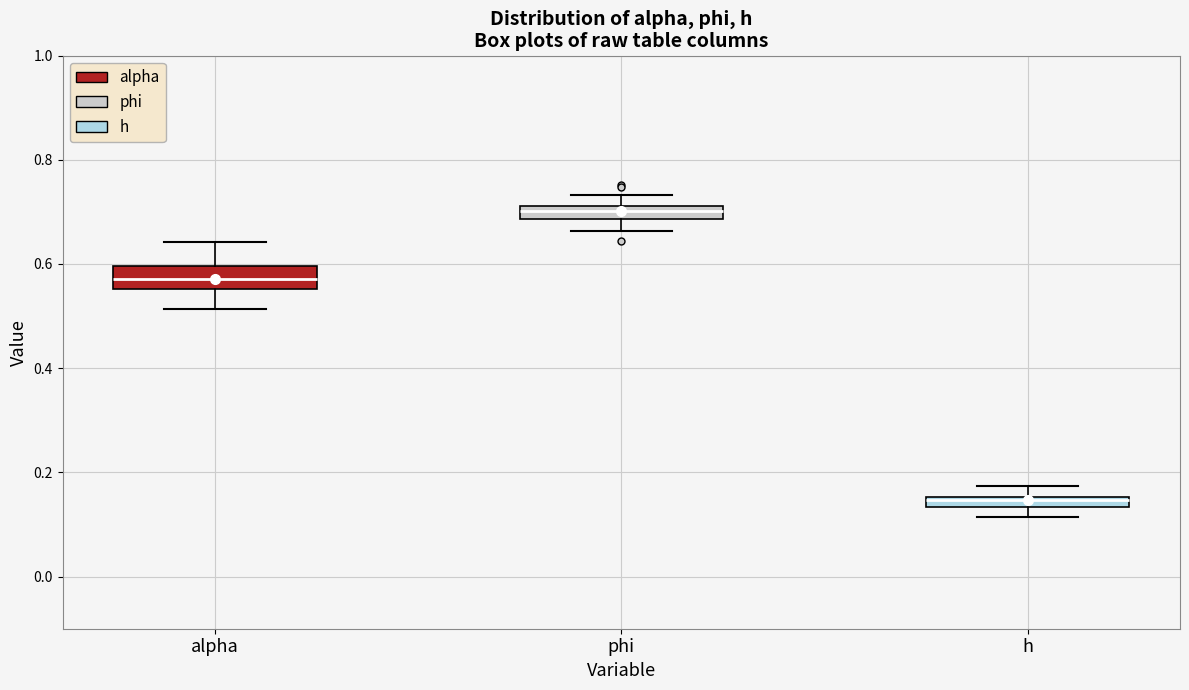

Which box's median line is the highest?

phi